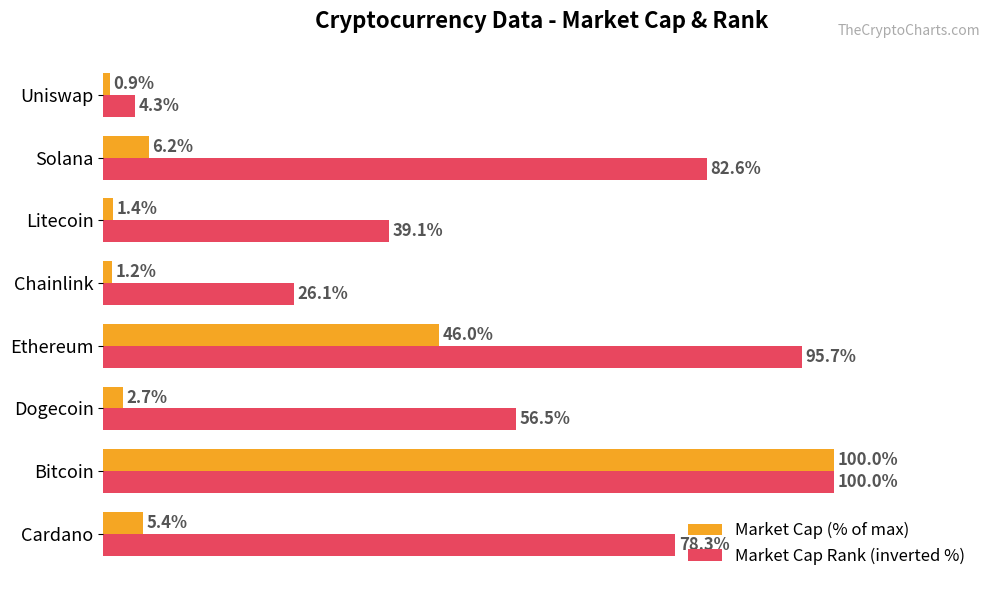

Between Bitcoin and Ethereum, which series saw the biggest shift?

Market Cap (% of max)